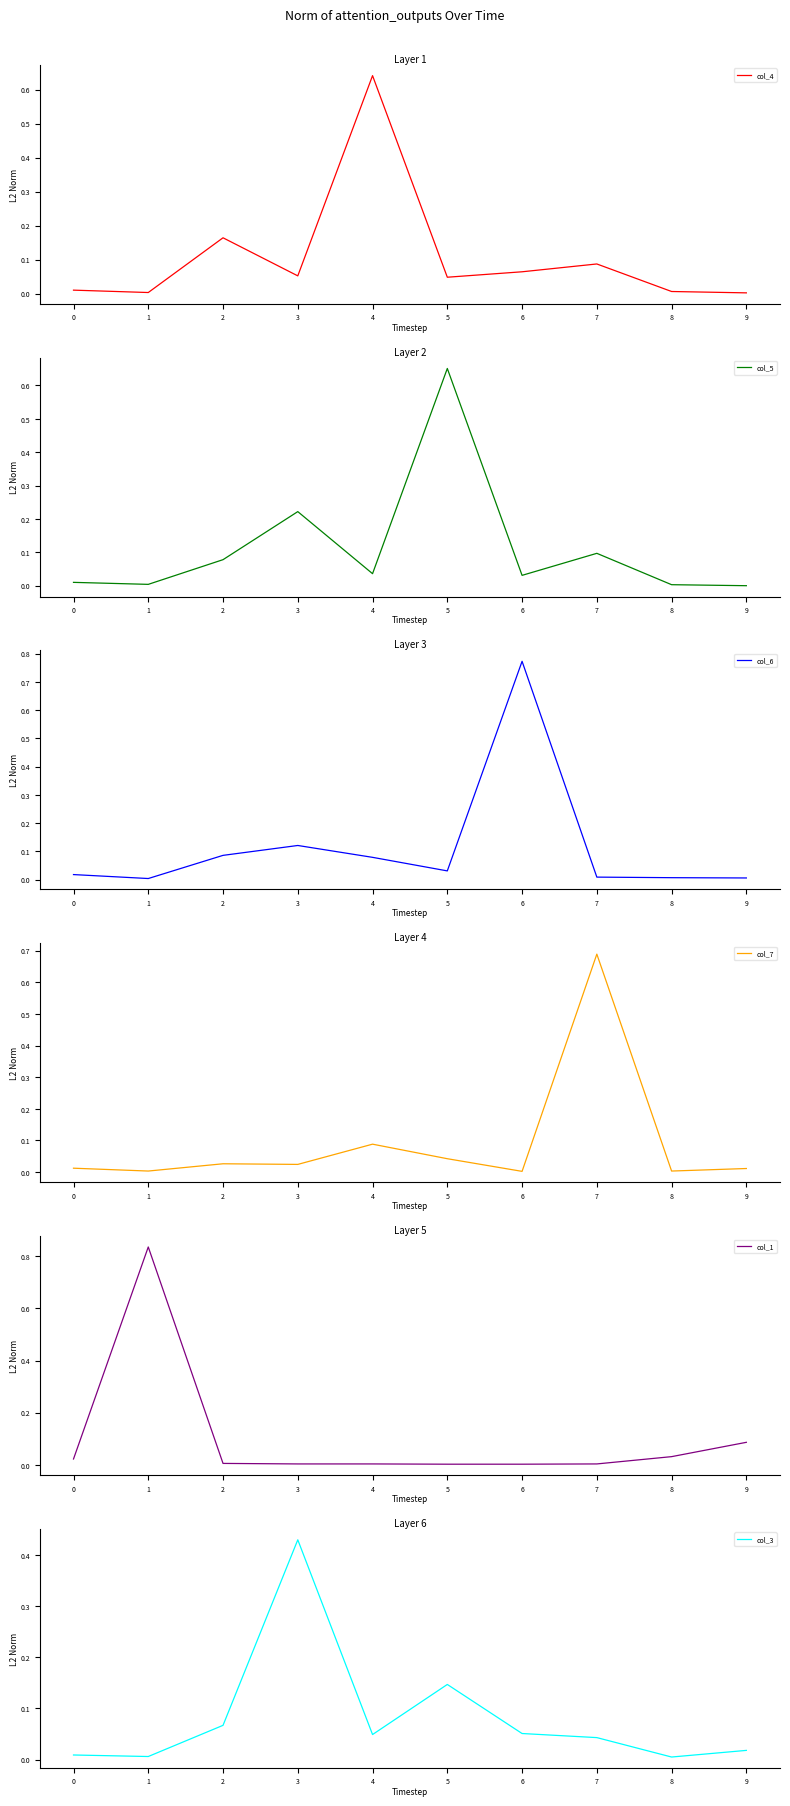

Which label corresponds to the smallest value in the chart?

9